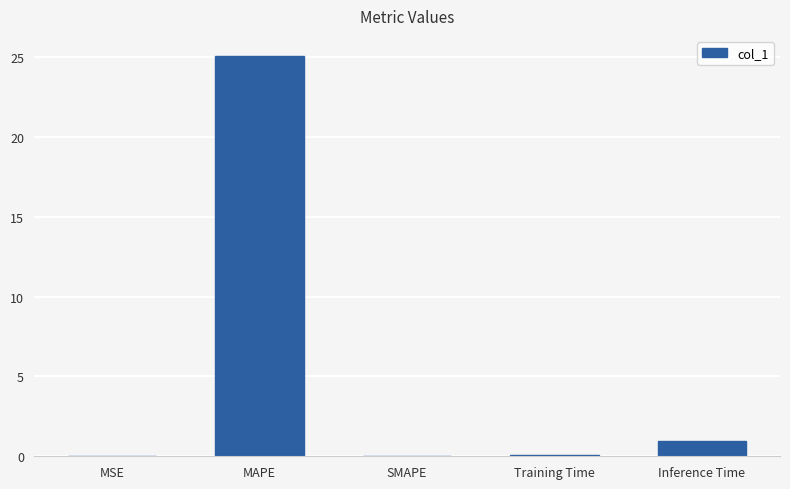

At which category does the chart reach its peak across all series?

MAPE